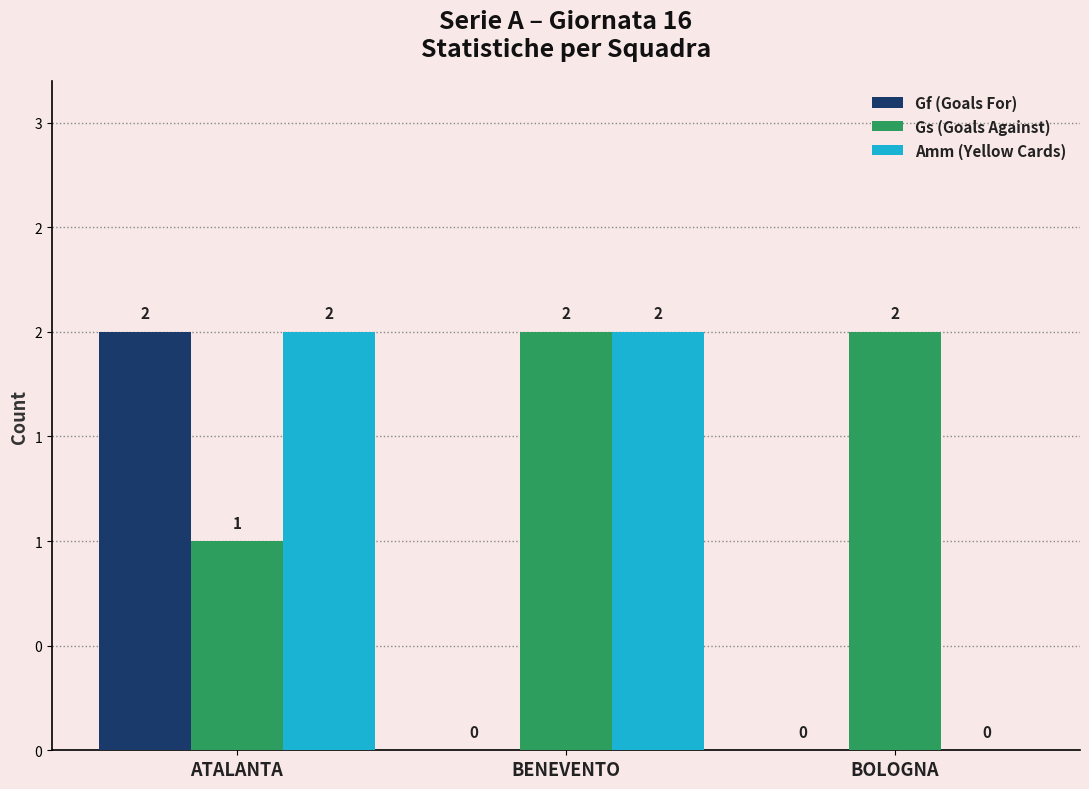

At which category does the chart reach its peak across all series?

ATALANTA